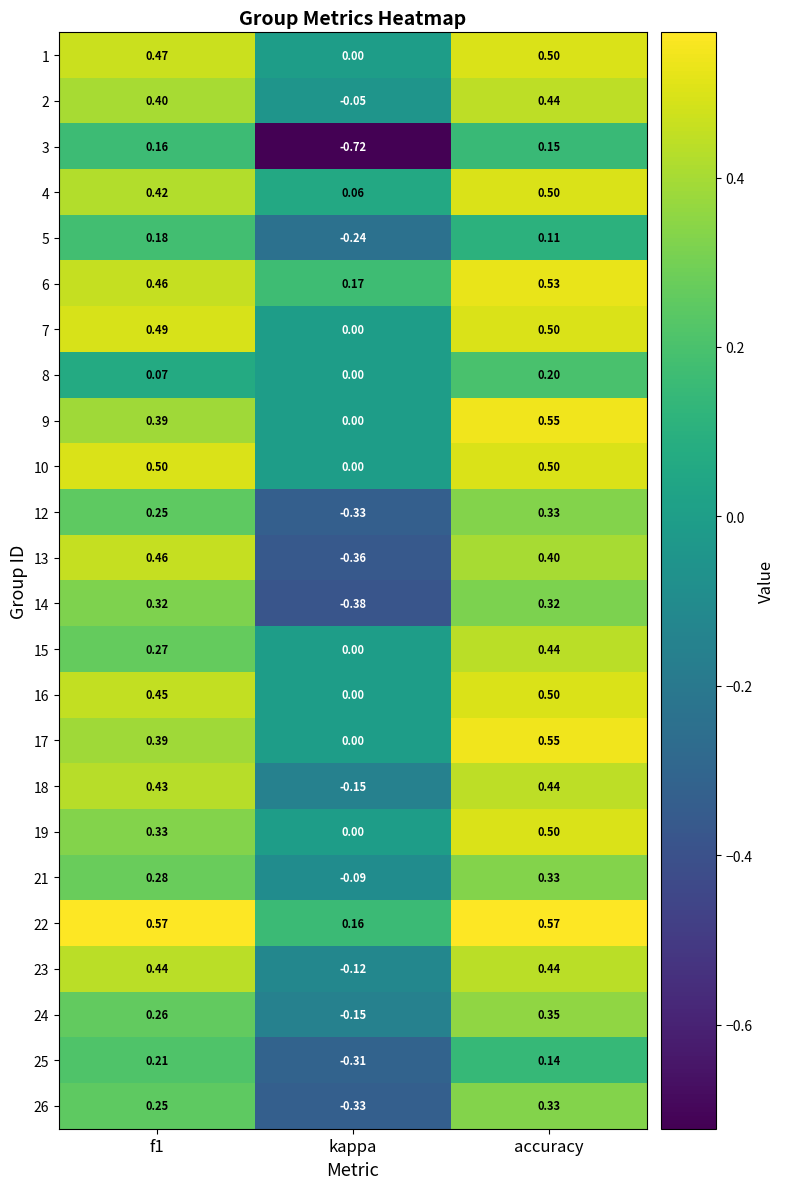

At which label is 10 closest to 0?

kappa